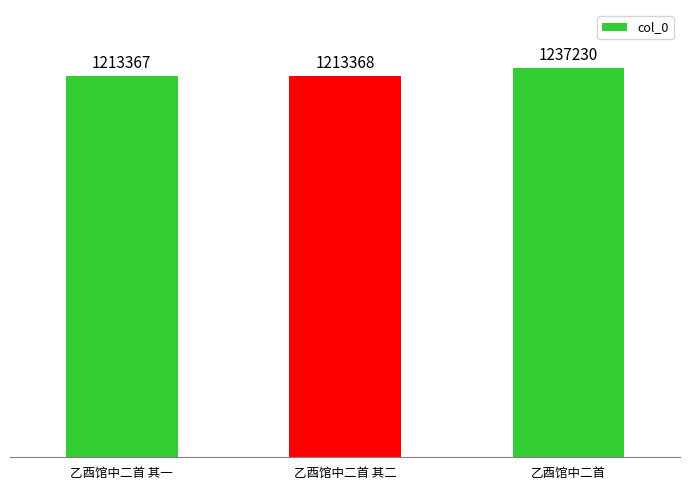

What is the sum of all values?

3663965